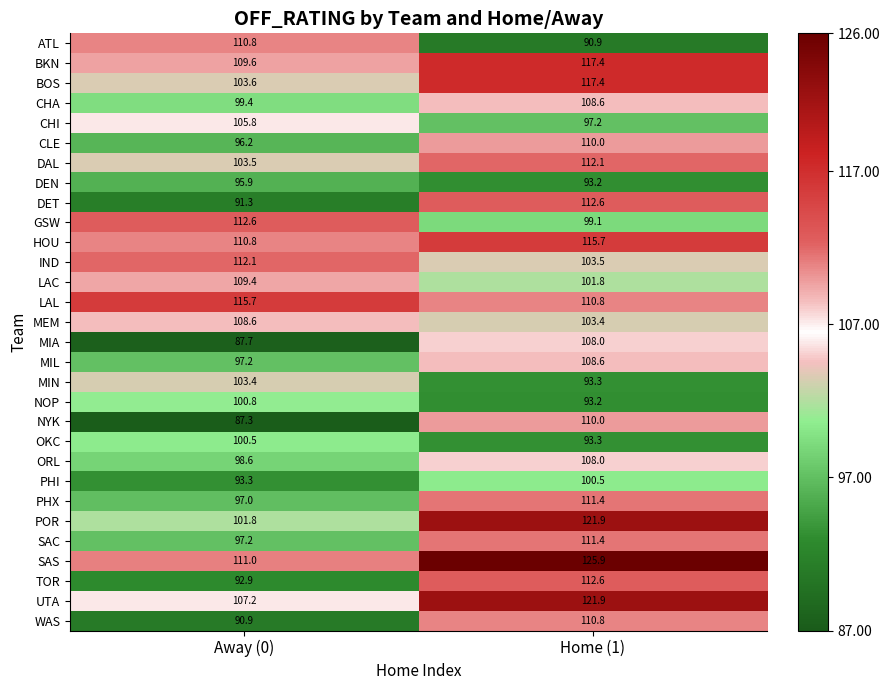

How many data points does each series have?

2